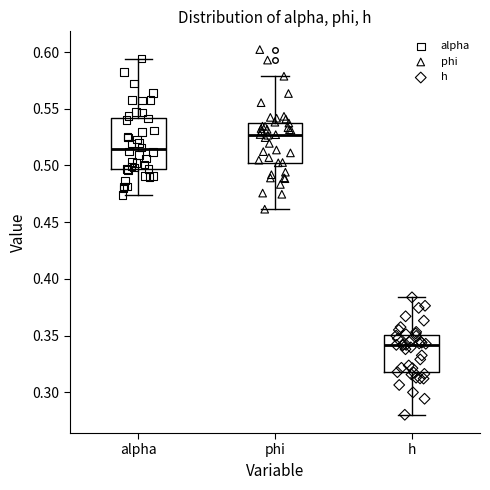

Comparing the boxes themselves (not the whiskers), which one is the tallest?

alpha